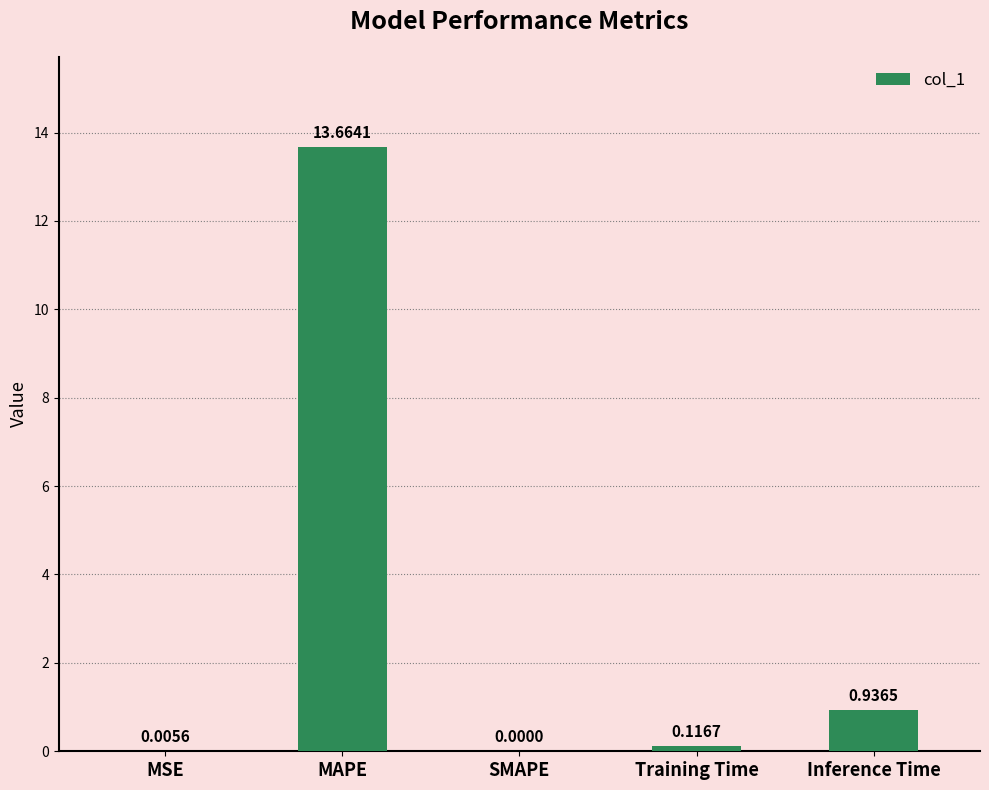

Are the bars horizontal?

No